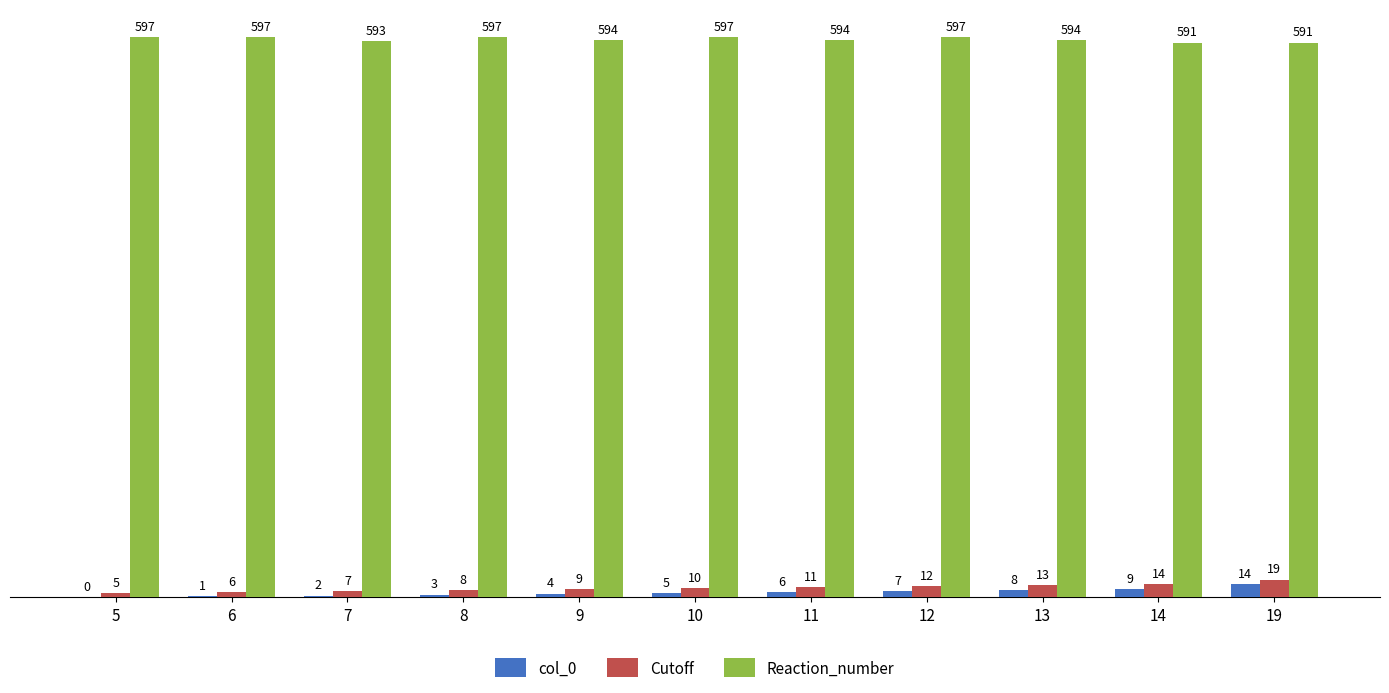

What is the sum of all Reaction_number values?

6542